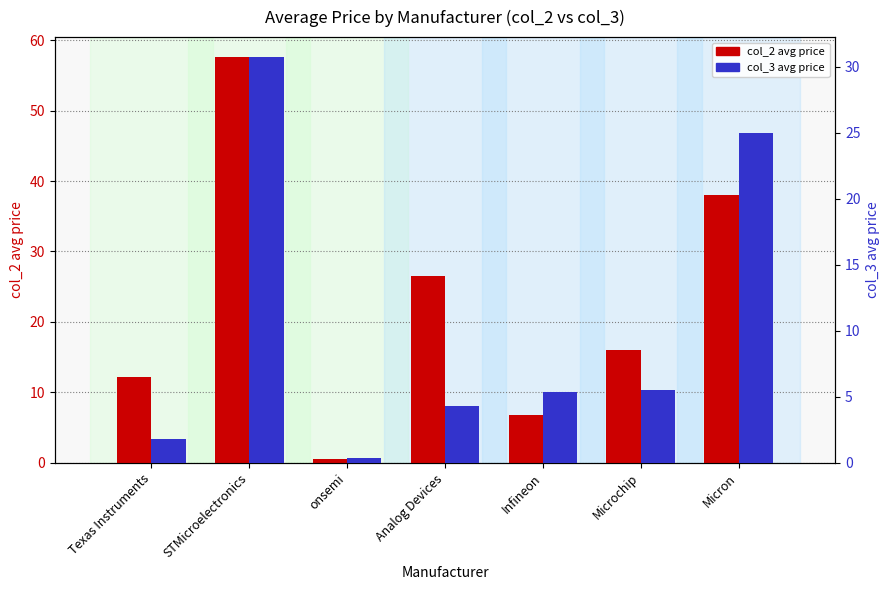

List the series in order of their overall mean, highest first.

col_2 (avg price), col_3 (avg price)